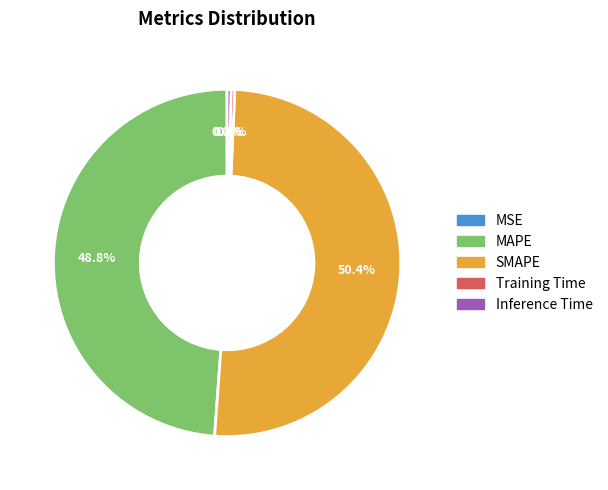

Which category has the biggest portion of the pie?

SMAPE